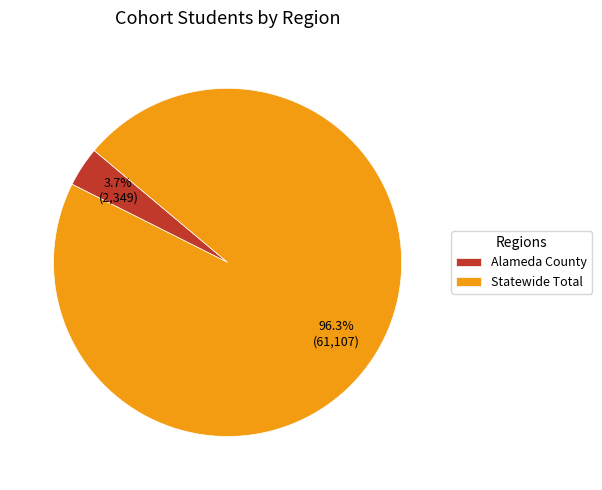

How many segments does this pie chart have?

2